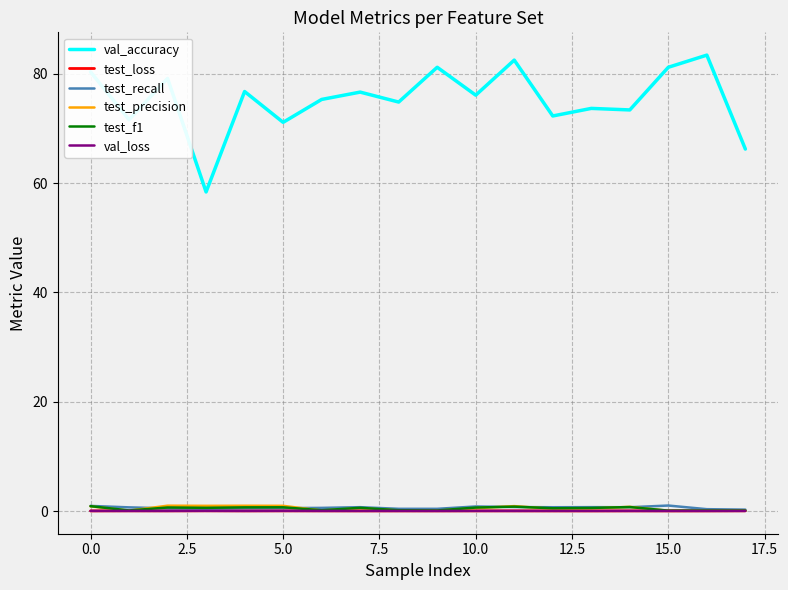

True or false: test_precision and val_accuracy cross at least once.

False